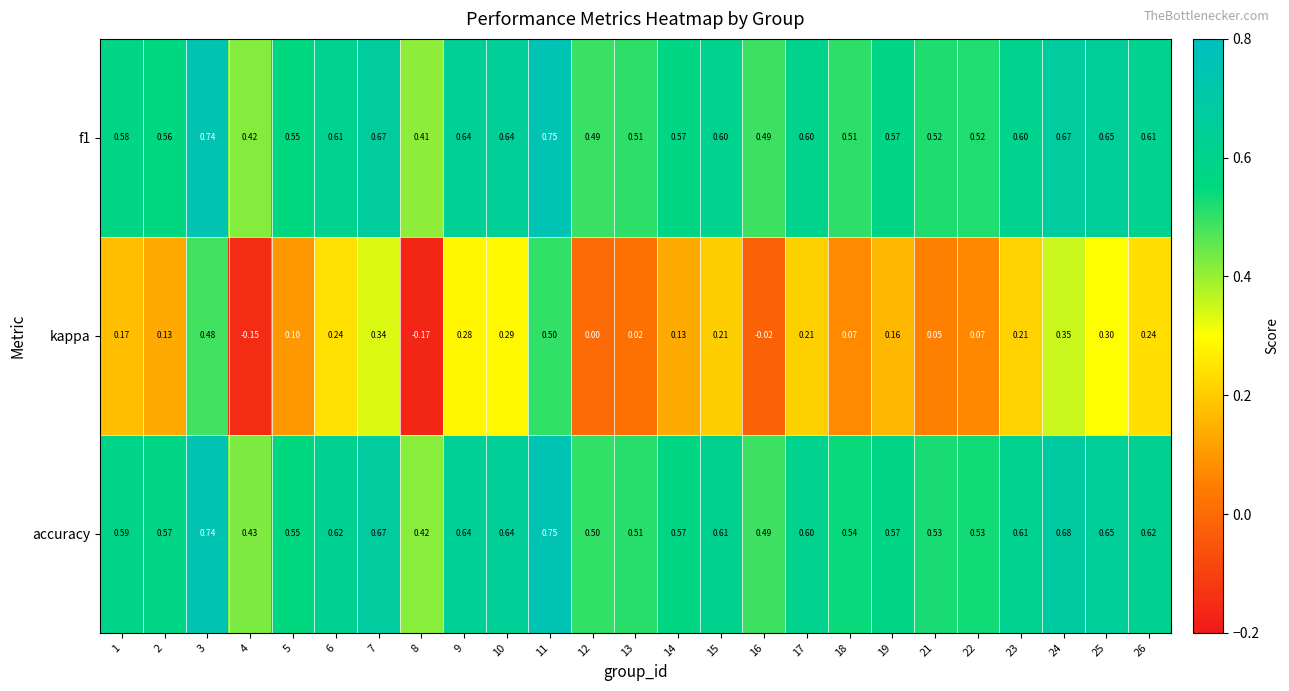

Is the value of accuracy at 7 greater than the value of f1 at 5?

Yes